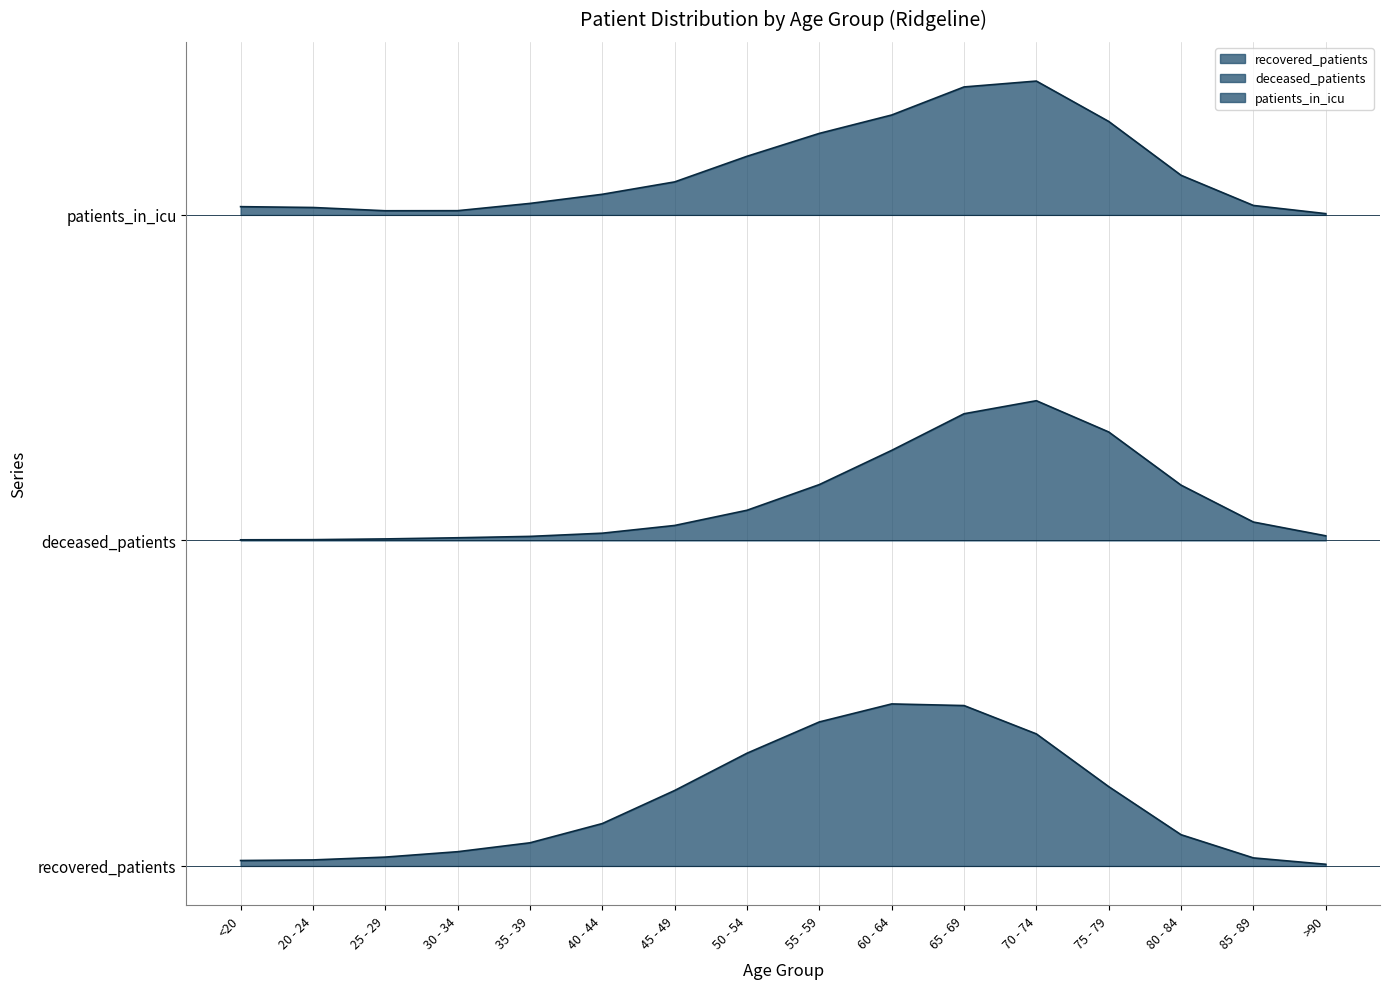

Which series has the widest spread of values?

recovered_patients